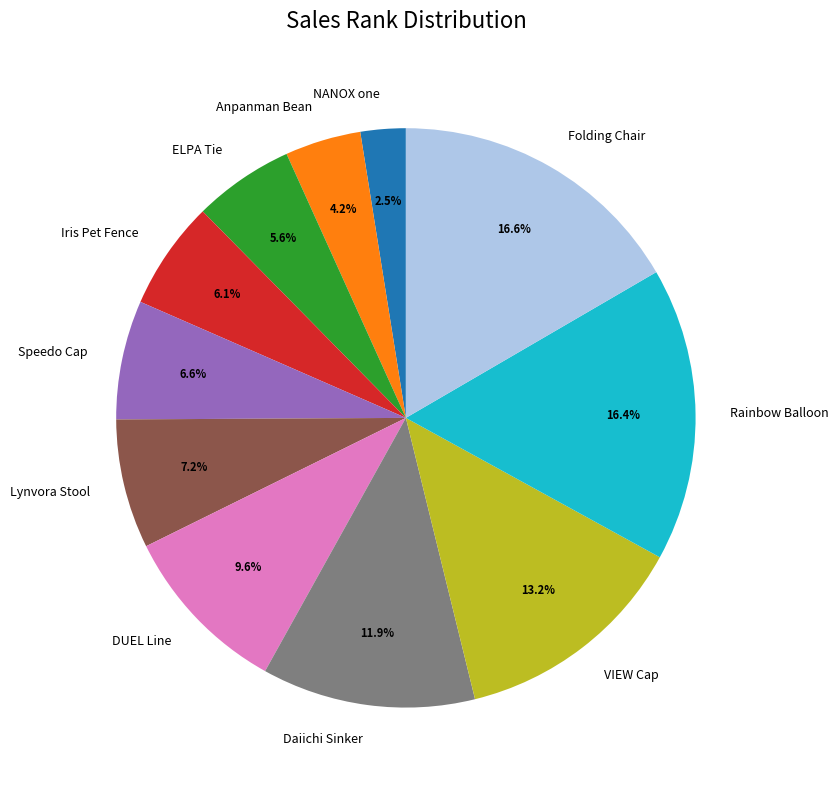

Which has a higher value, VIEW Cap or Speedo Cap?

VIEW Cap